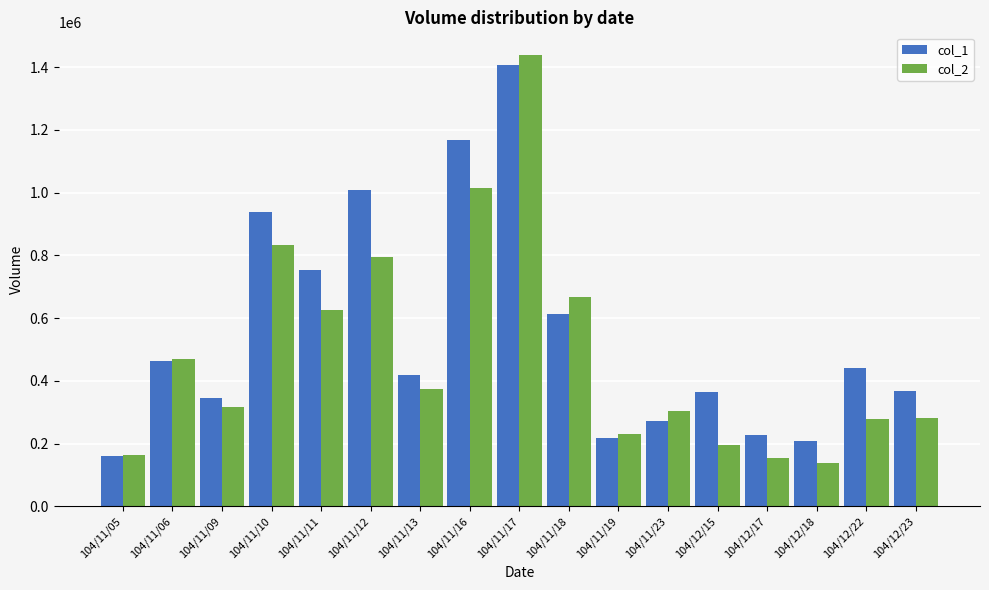

Which label corresponds to the largest value in the chart?

104/11/17